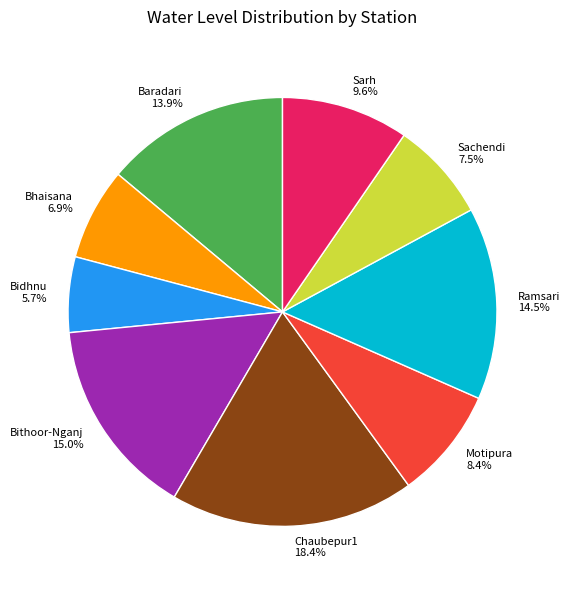

Between Baradari and Motipura, which is larger?

Baradari